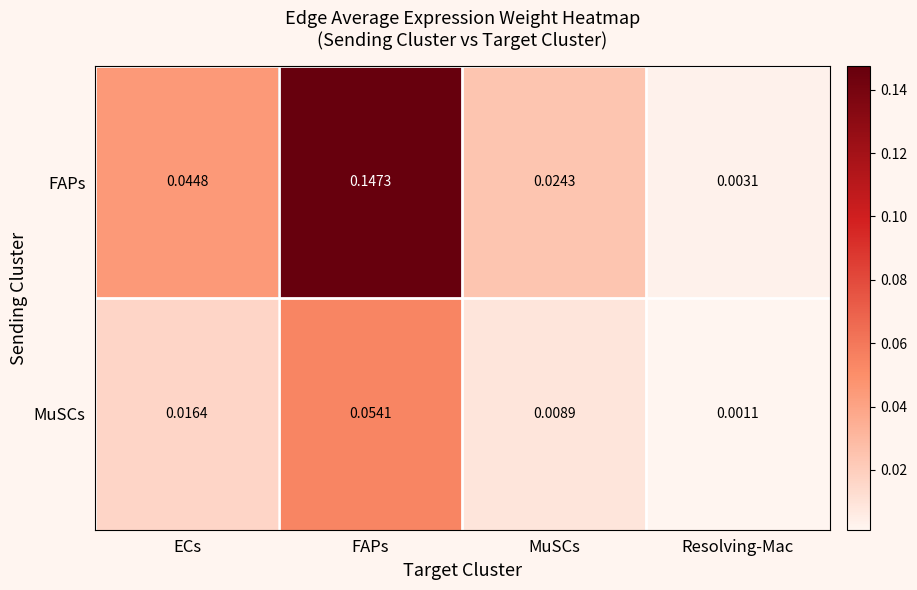

How many distinct data groups are displayed?

2